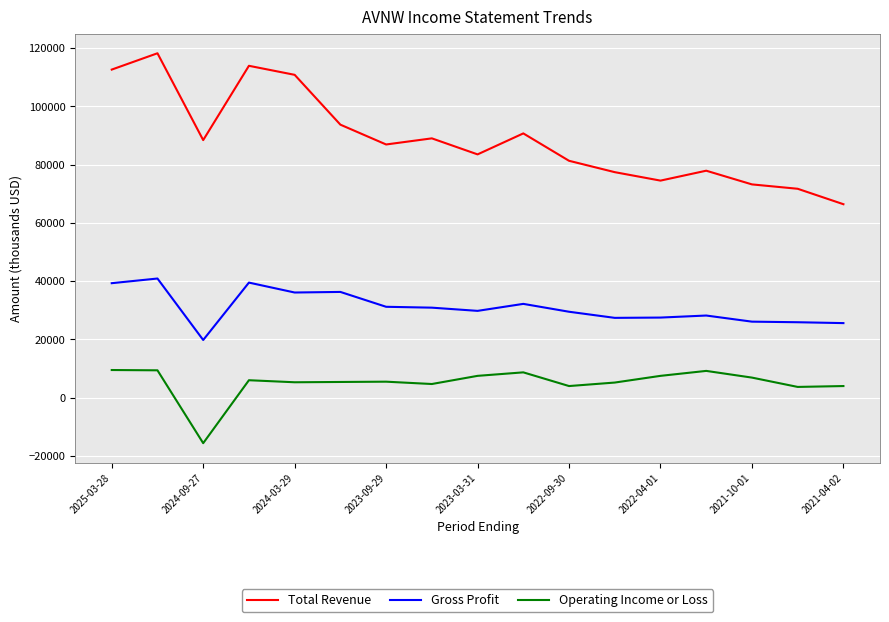

What is the minimum value shown in the chart?

-15600